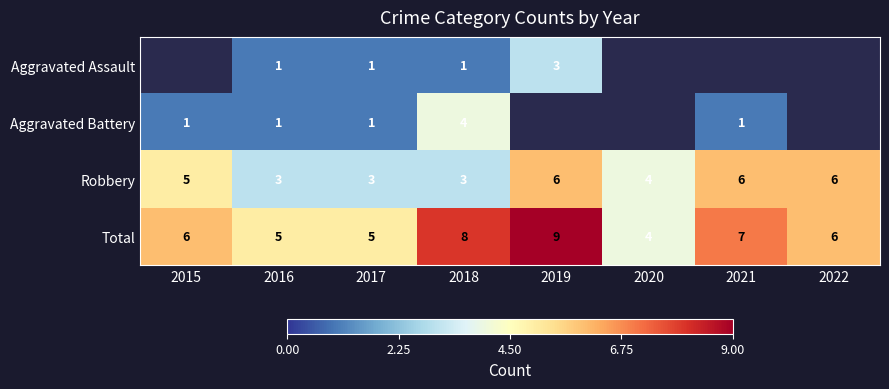

True or false: Aggravated Battery has a value of 1.6 at 2016.

False